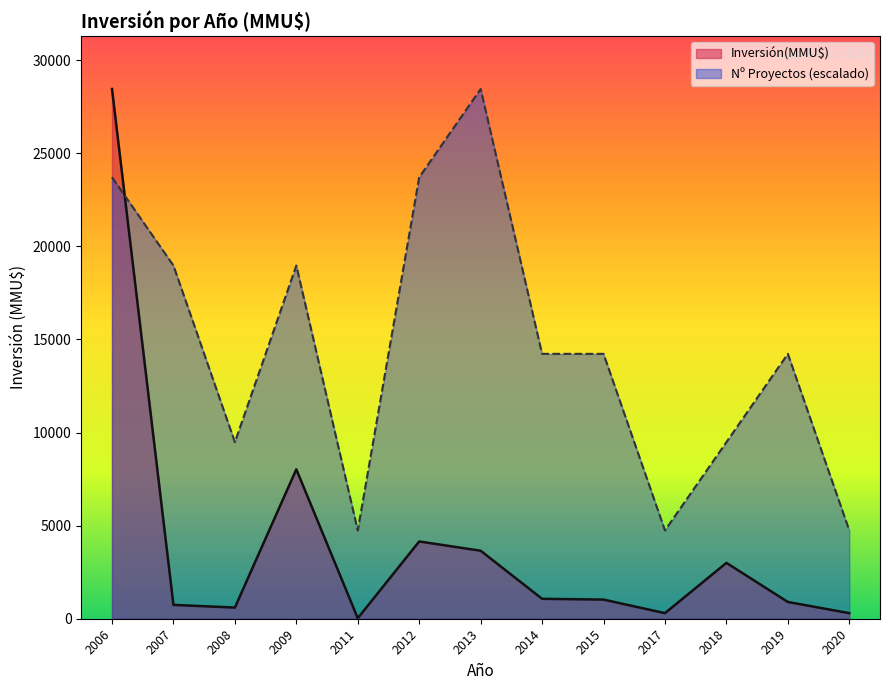

The value at 2006 is 8707. True or false?

False